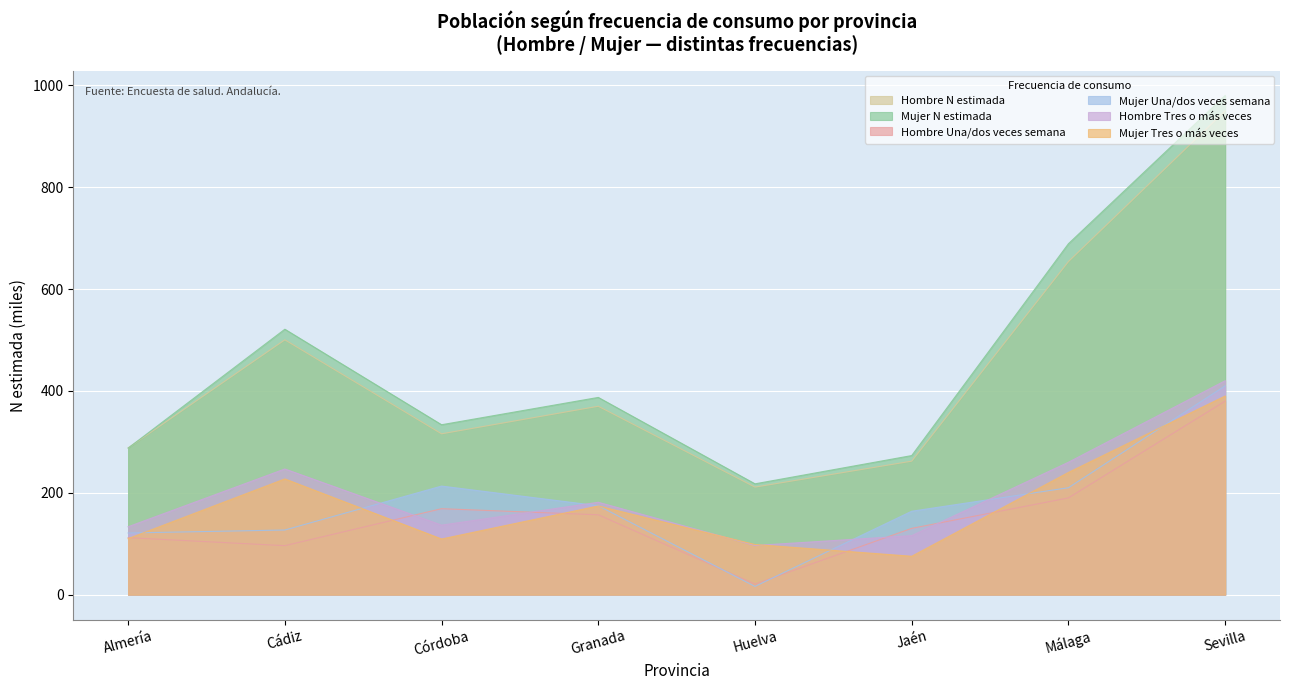

True or false: Mujer Tres o más veces has a value of 109.3 at Córdoba.

True